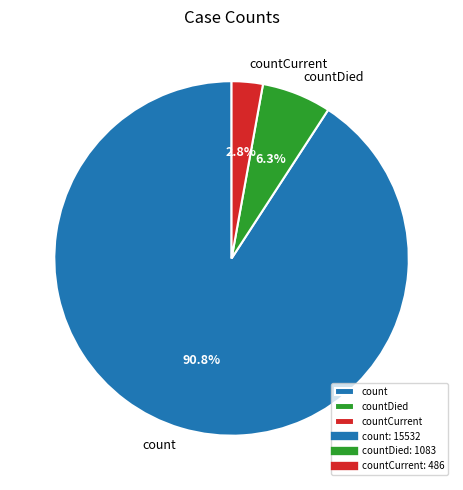

To the nearest percent, what percentage of the pie is countCurrent?

3%